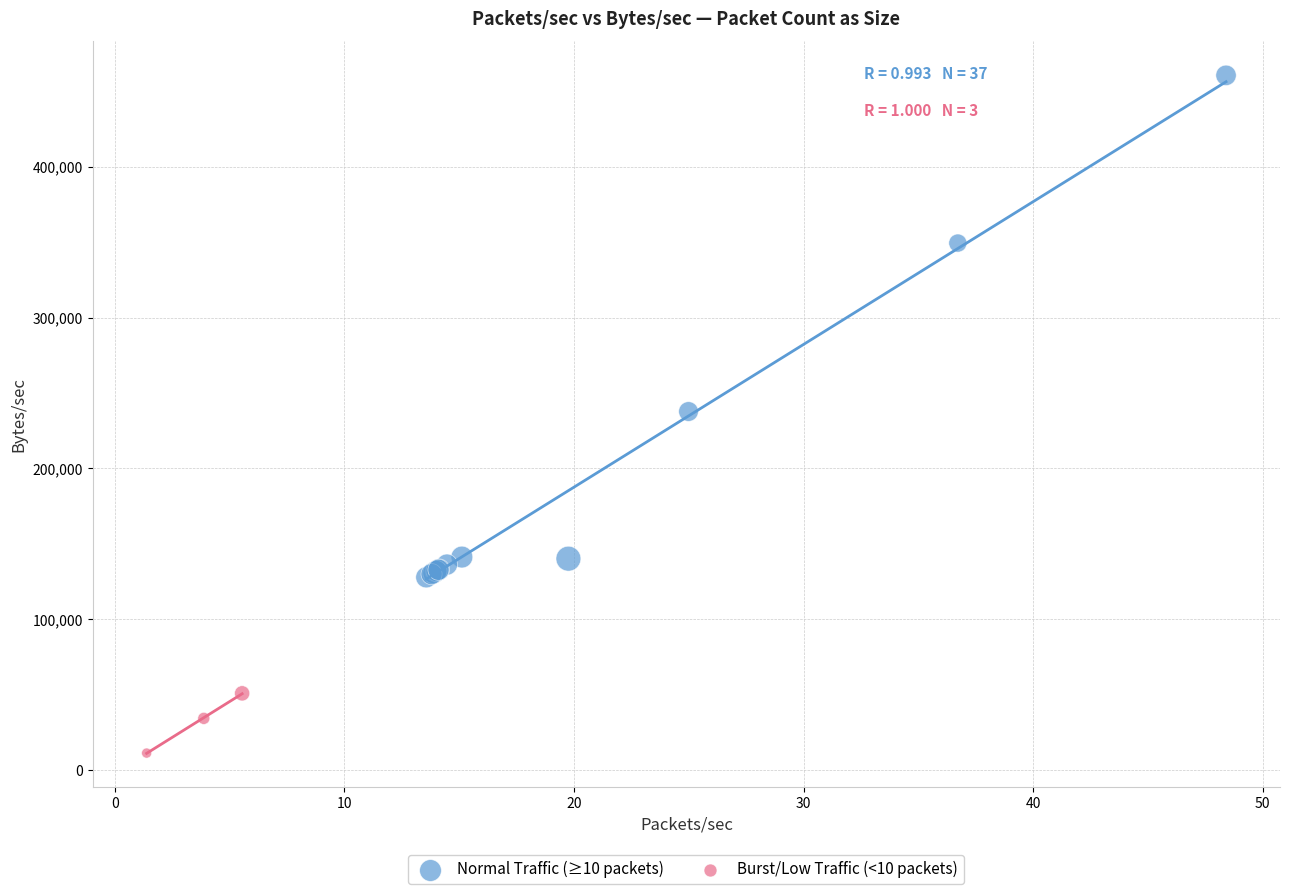

What are all the series names shown in the legend?

Normal Traffic (≥10 packets), Burst/Low Traffic (<10 packets)